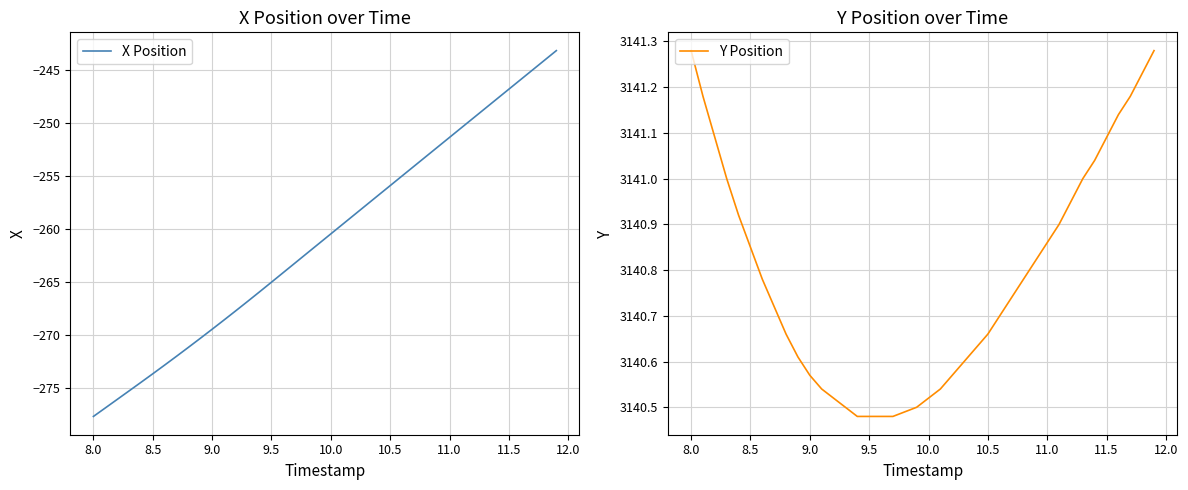

Which series has the largest total across all categories?

Y Position